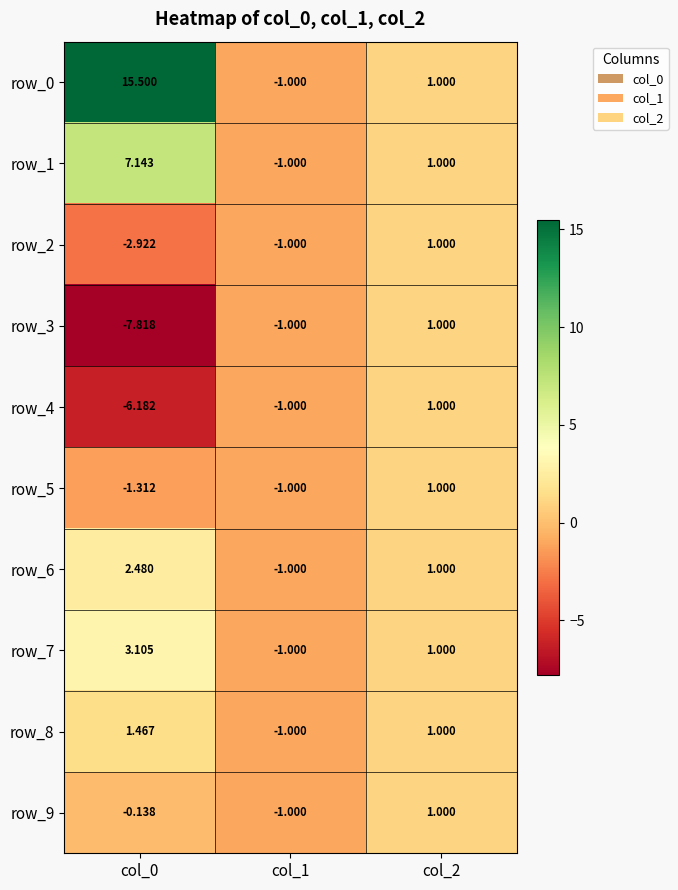

What is the maximum value for row_2?

1.0